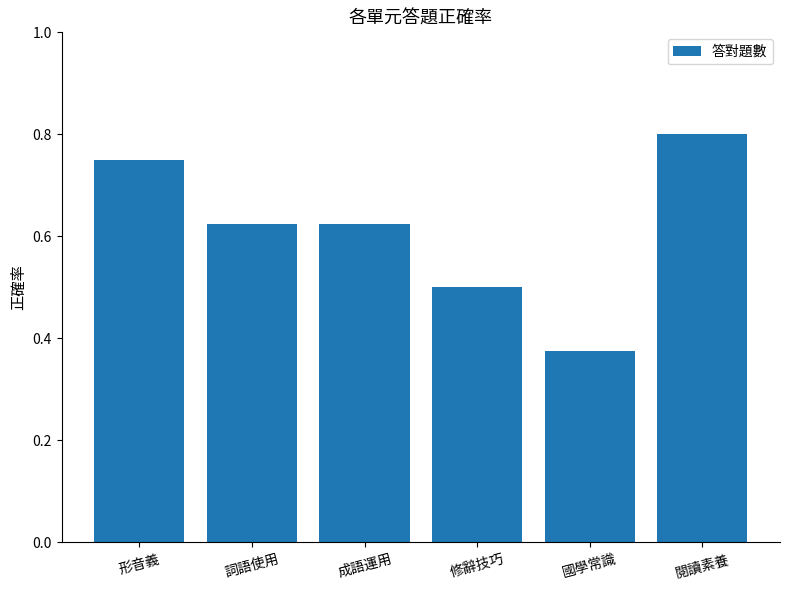

What is the label of the 1st bar from the left?

形音義